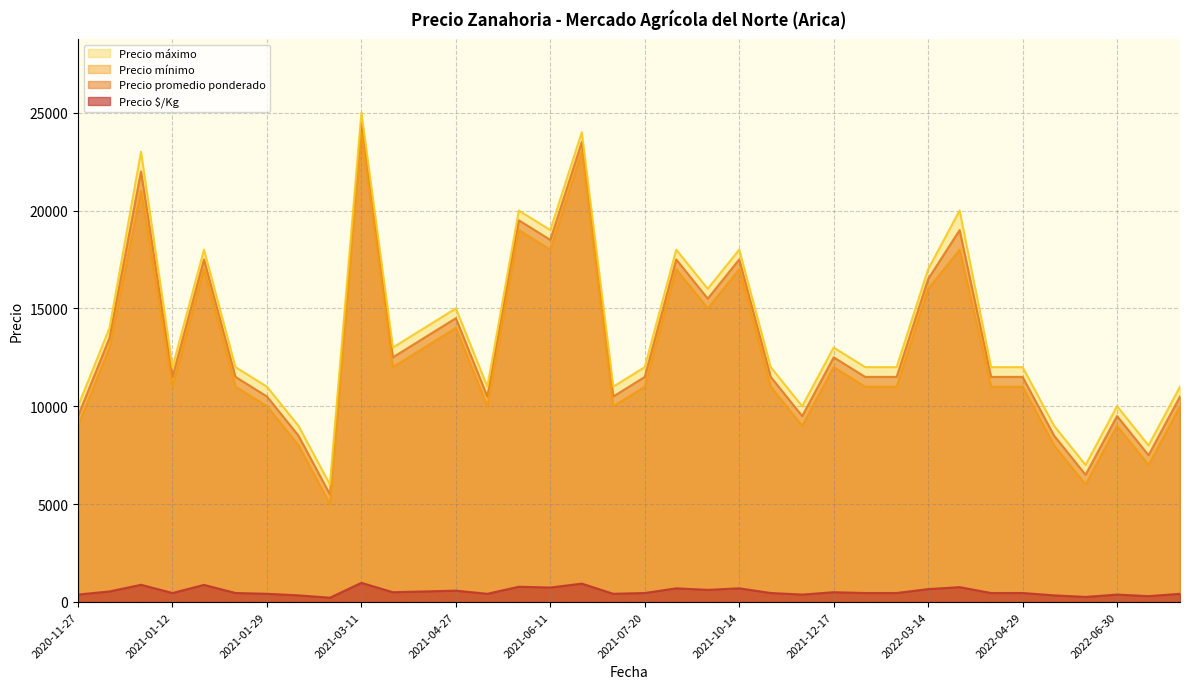

True or false: Precio mínimo and Precio promedio ponderado intersect in this chart.

False